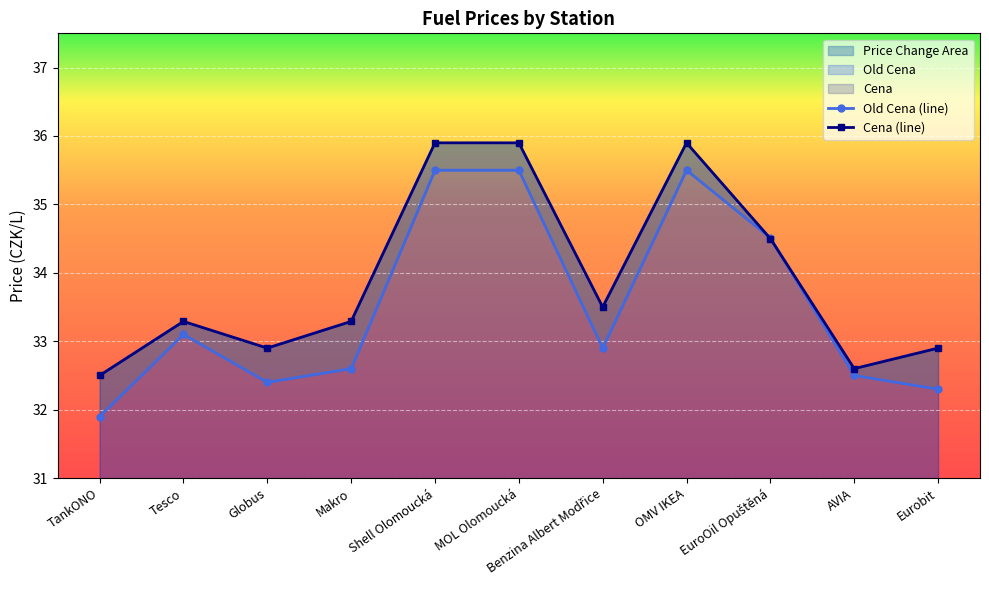

At AVIA, list the series in order from largest to smallest.

Cena (line), Old Cena (line)